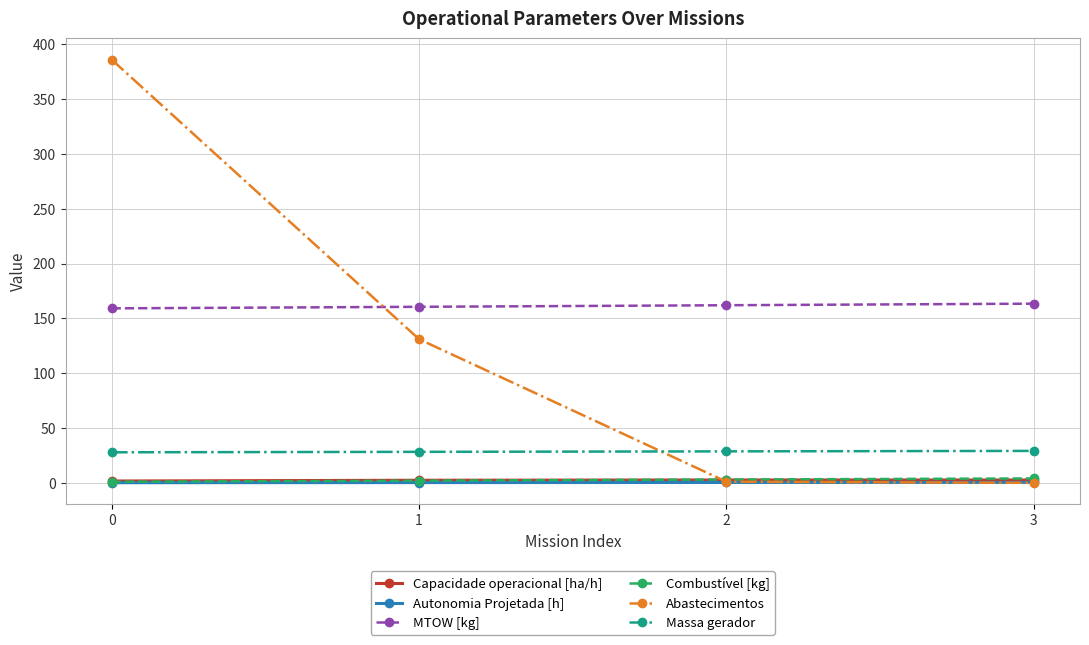

What is the sum of all Combustível [kg] values?

10.0